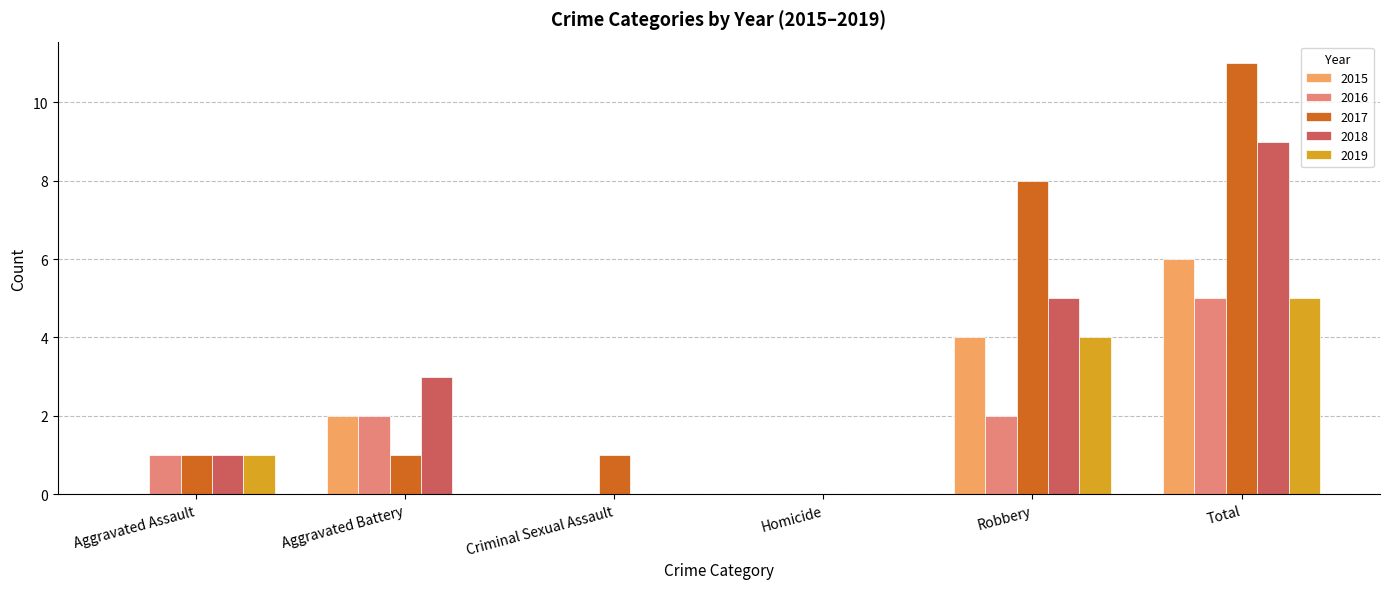

What is the total value across all series at Robbery?

23